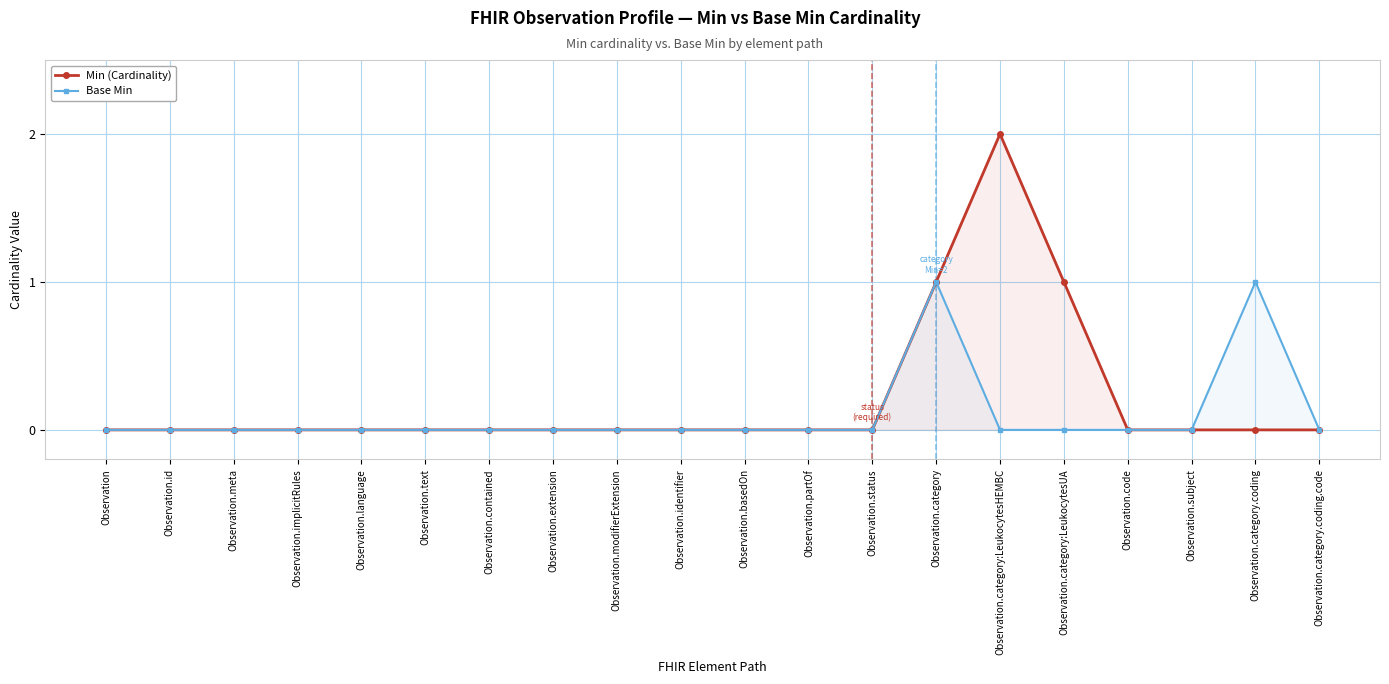

At which category is the sum across all series the highest?

Observation.category